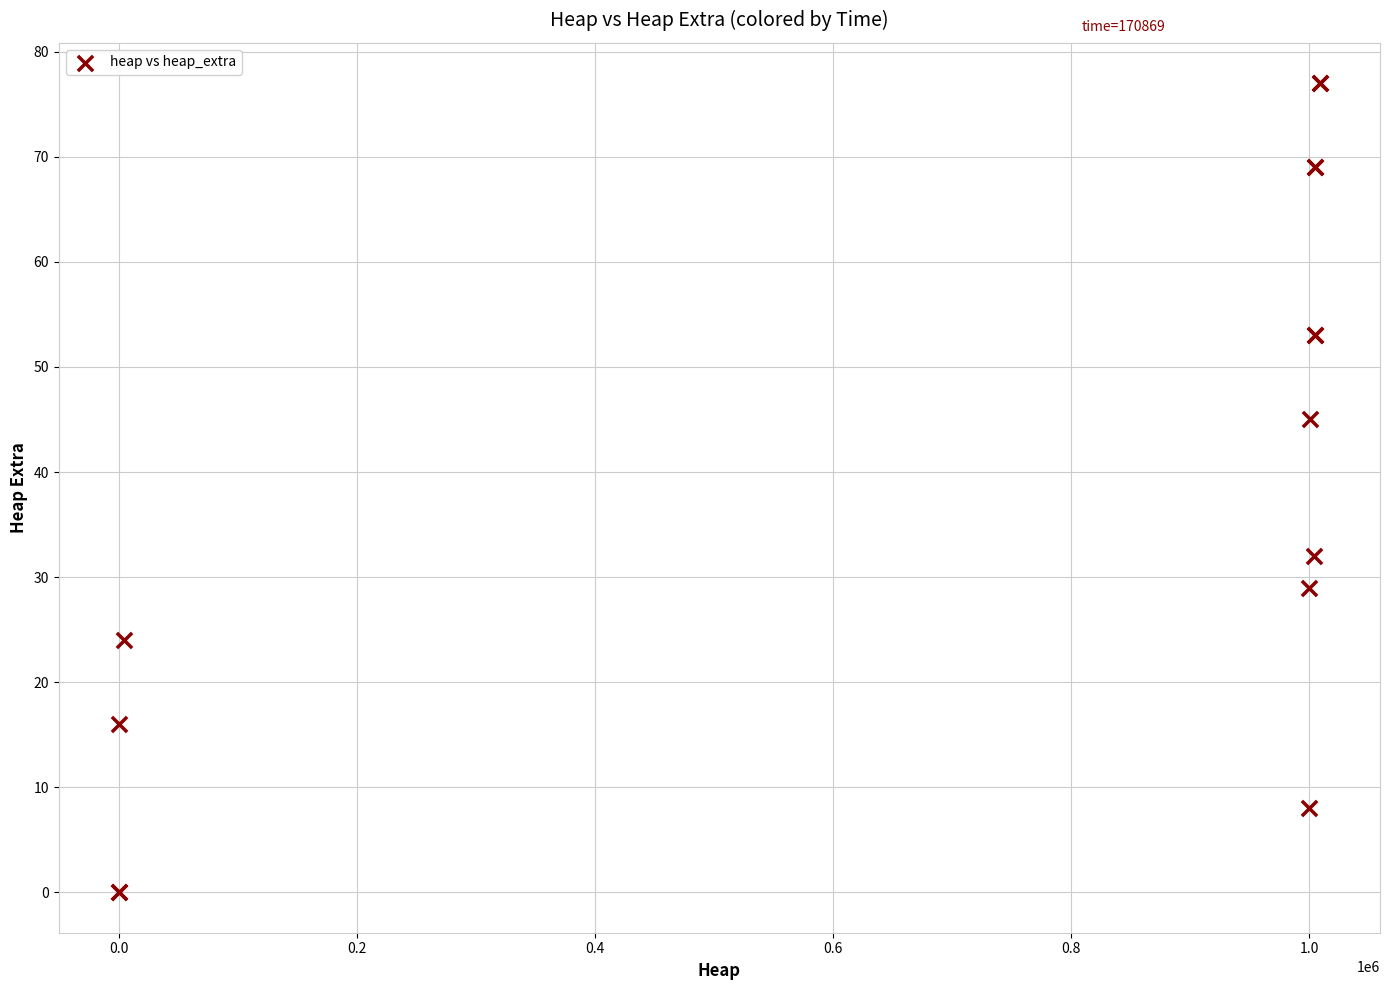

What Y value in the scatter plot is closest to 38?

32